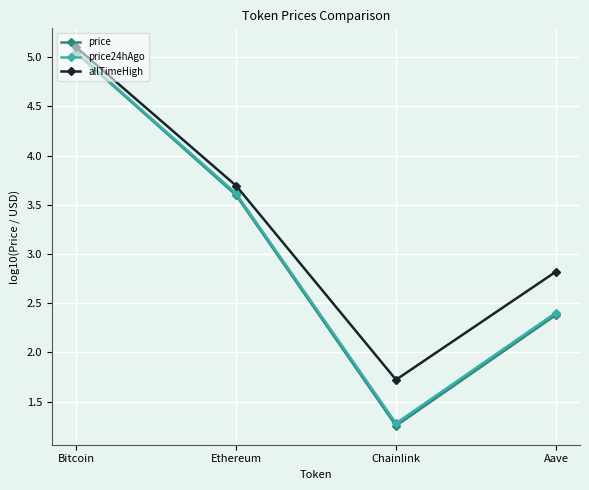

How many interior local valleys does the allTimeHigh series have?

1